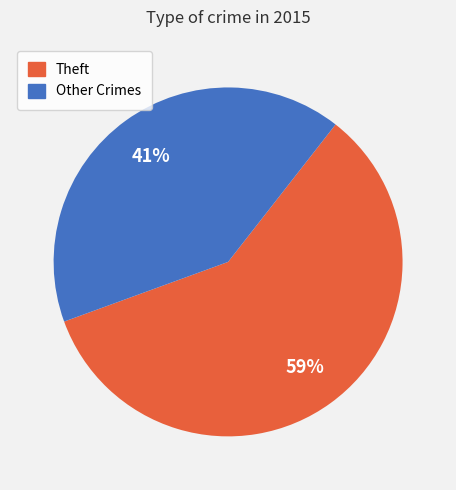

Count the number of slices in the pie.

2